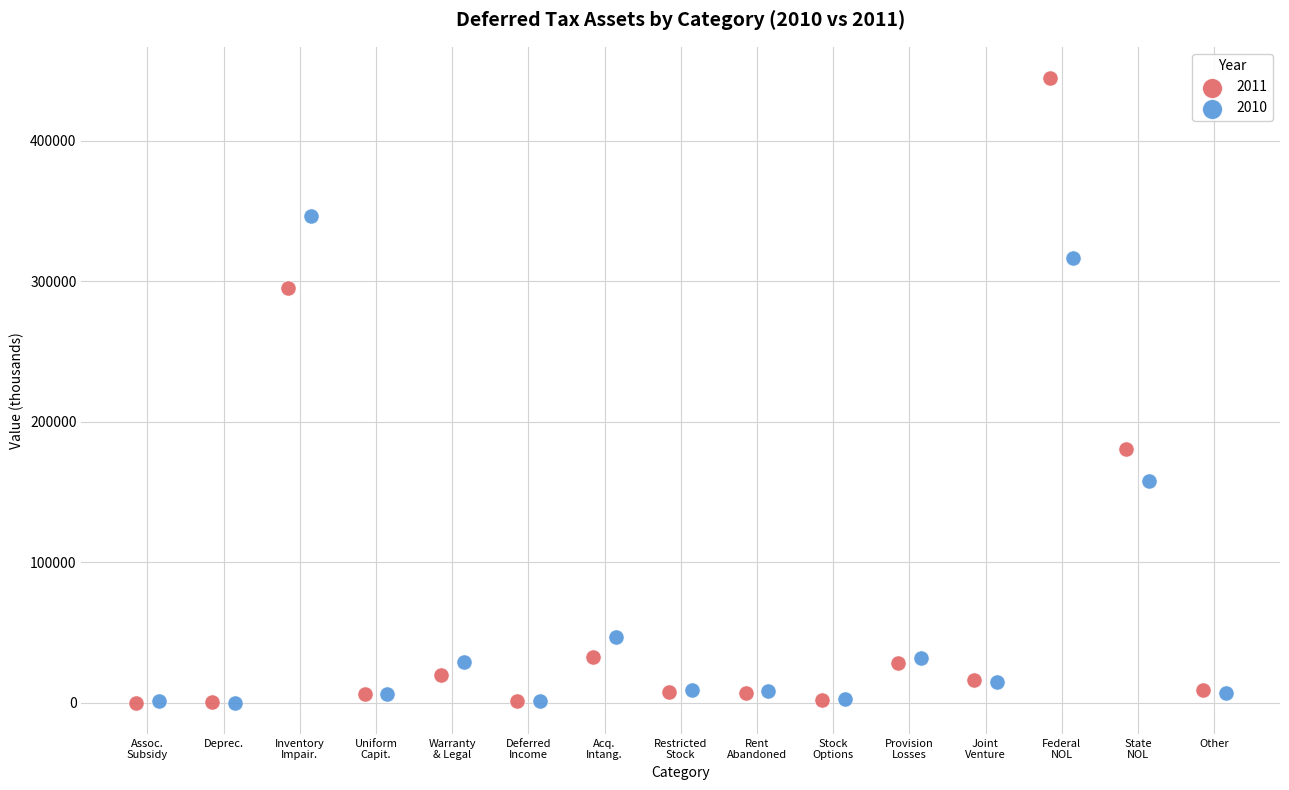

Which series contains the highest Y value?

2011